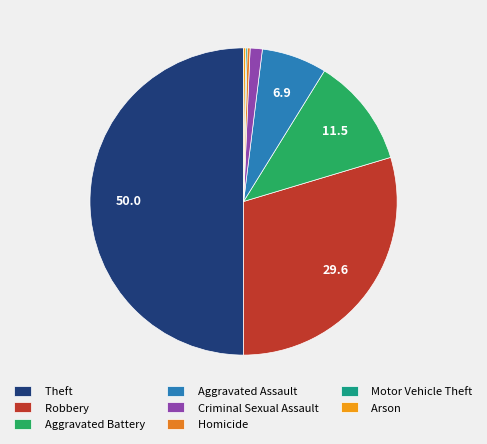

True or false: Homicide accounts for 1% of the total.

False